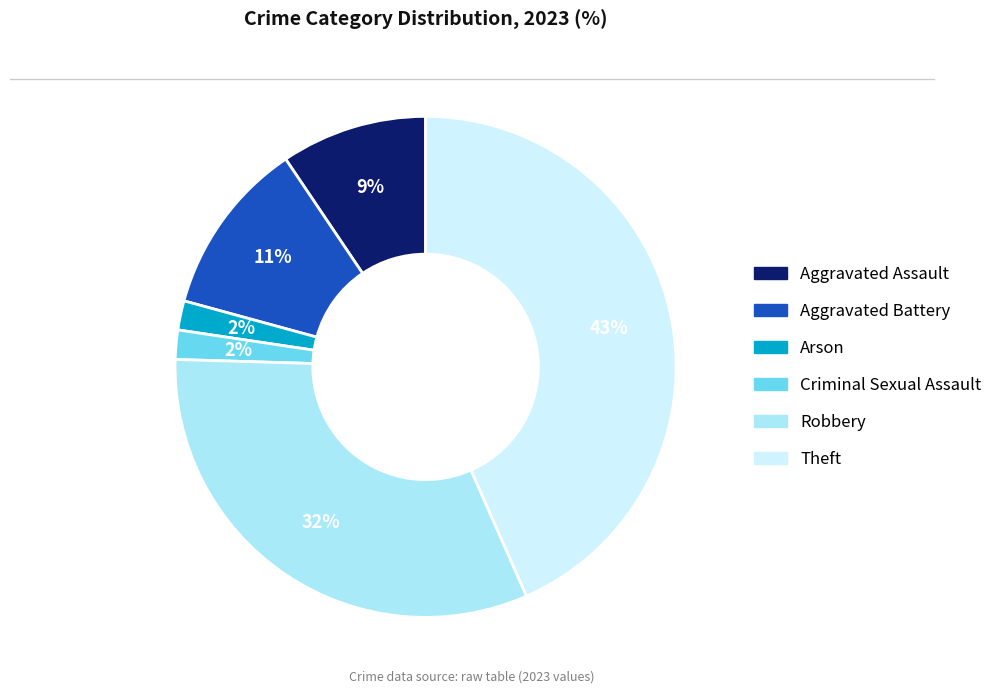

How many slices are in this pie chart?

6